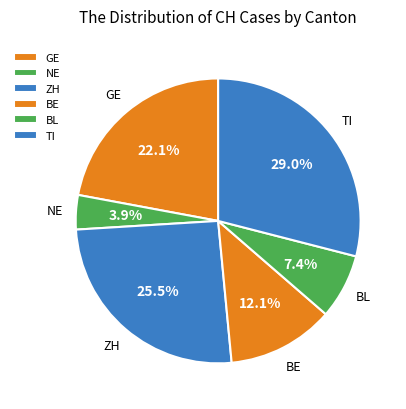

Does ZH represent more than half of the total?

No